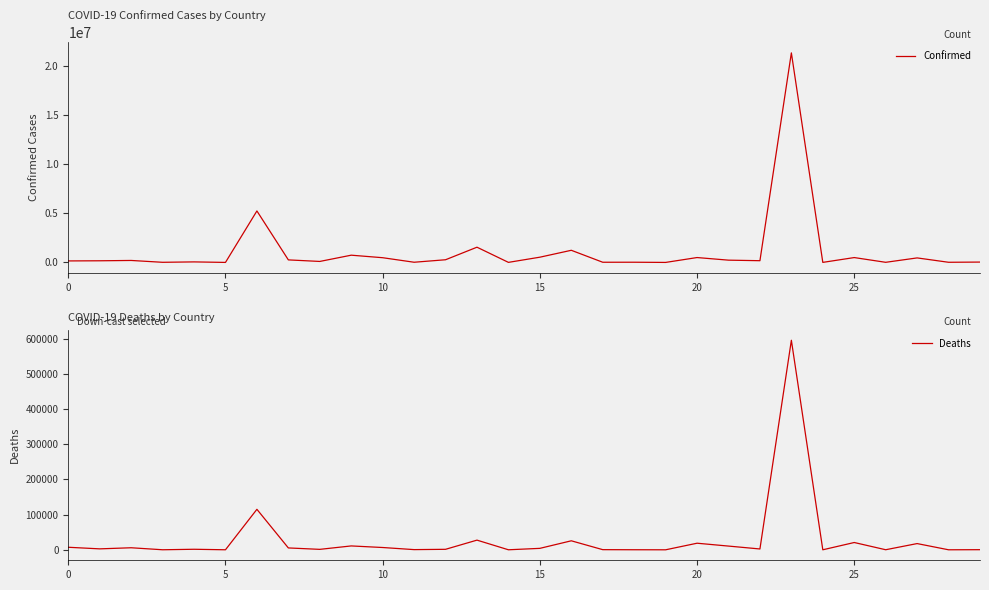

How many categories are shown in the chart?

30